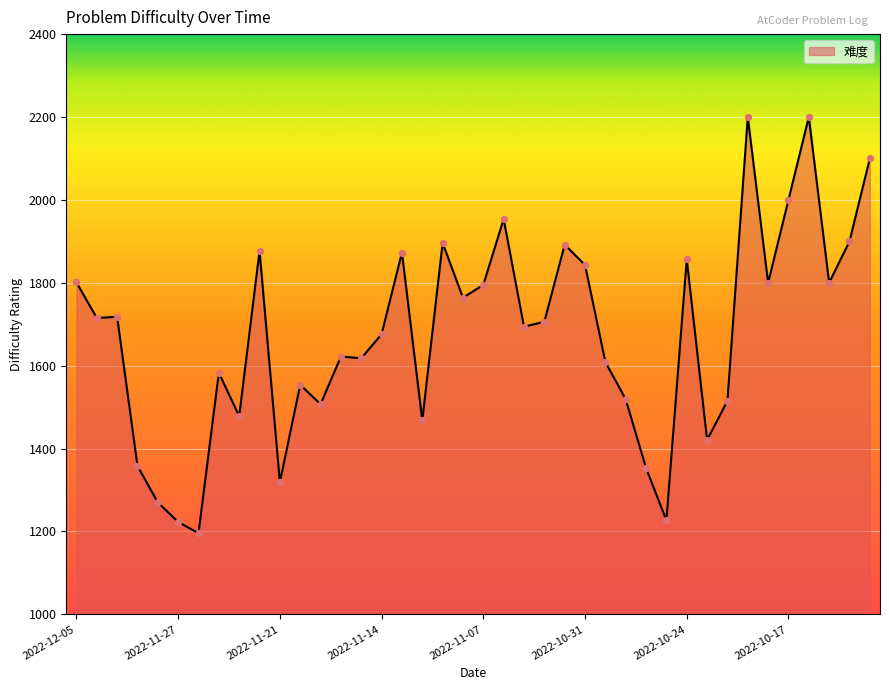

What is the minimum value shown in the chart?

1196